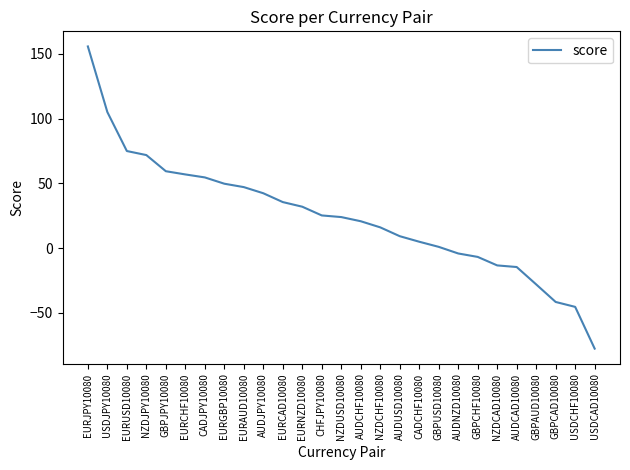

How many values are below 23?

13